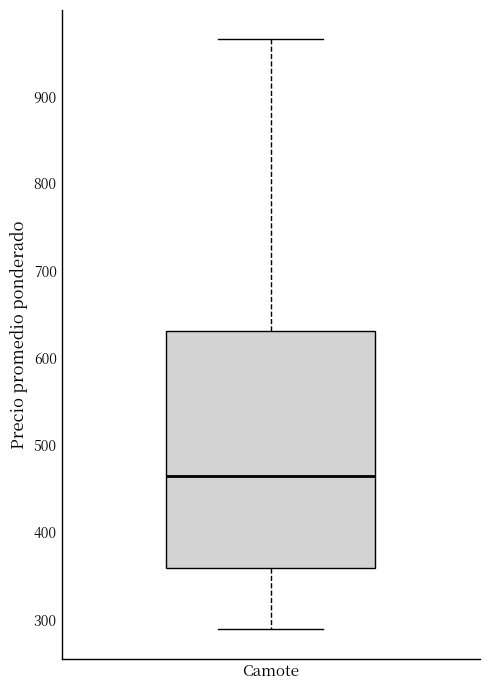

Transcribe this box plot: give where the median line is, the range the box spans, and where the two whiskers end, as read against the y-axis. The values are not printed on the chart, so give them approximately, as read against the axis.

median 470, box 360 to 630, whiskers 290 to 970